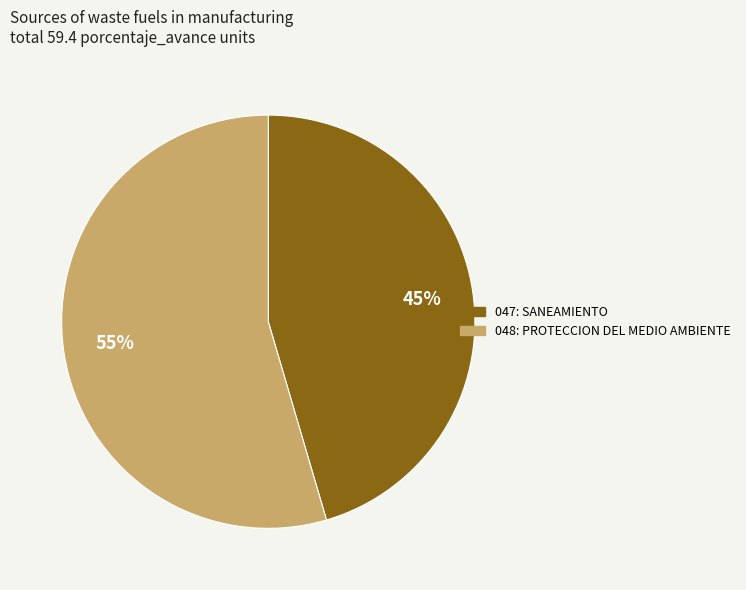

Does 048: PROTECCION DEL MEDIO AMBIENTE account for over 50% of the chart?

Yes